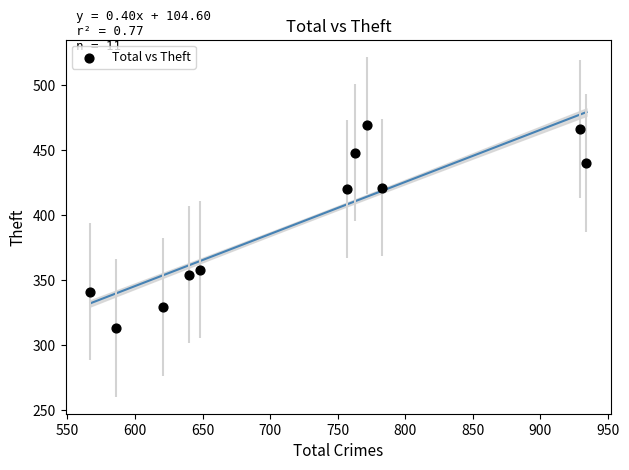

What is the range of X values (max minus min)?

367